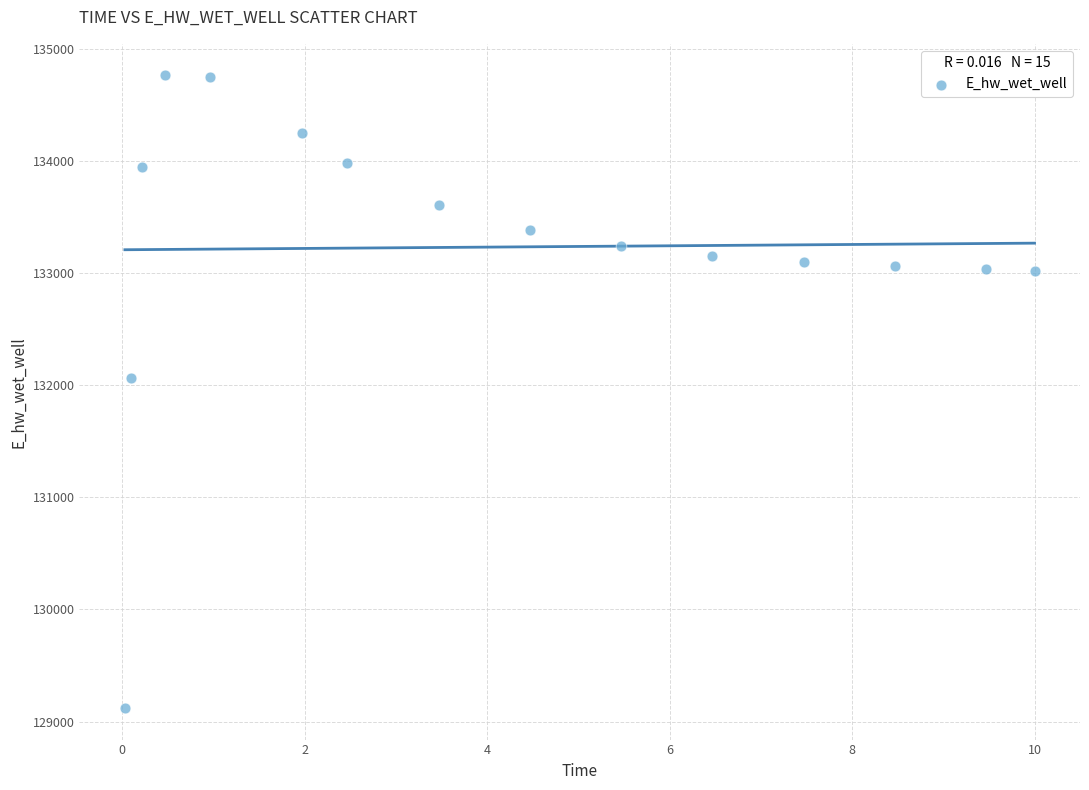

What is the range of X values (max minus min)?

10.0